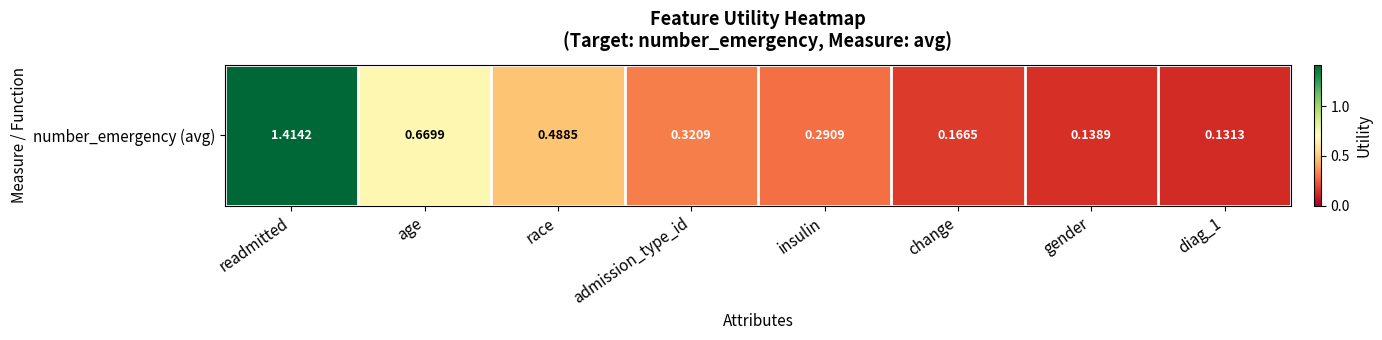

Which has a higher value, admission_type_id or insulin?

admission_type_id